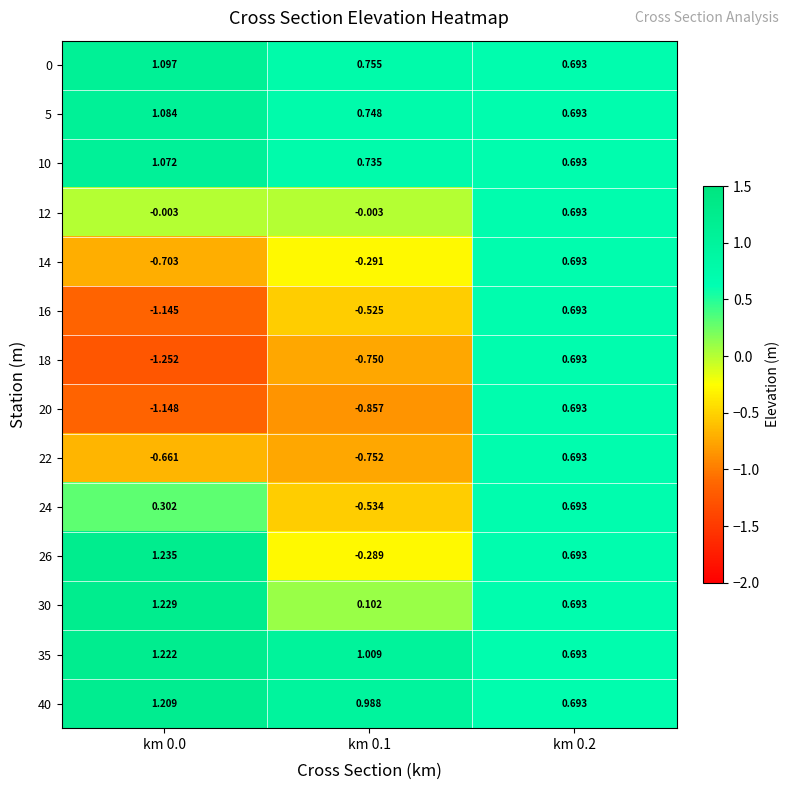

Is the value of 30 at km 0.0 greater than the value of 10 at km 0.1?

Yes